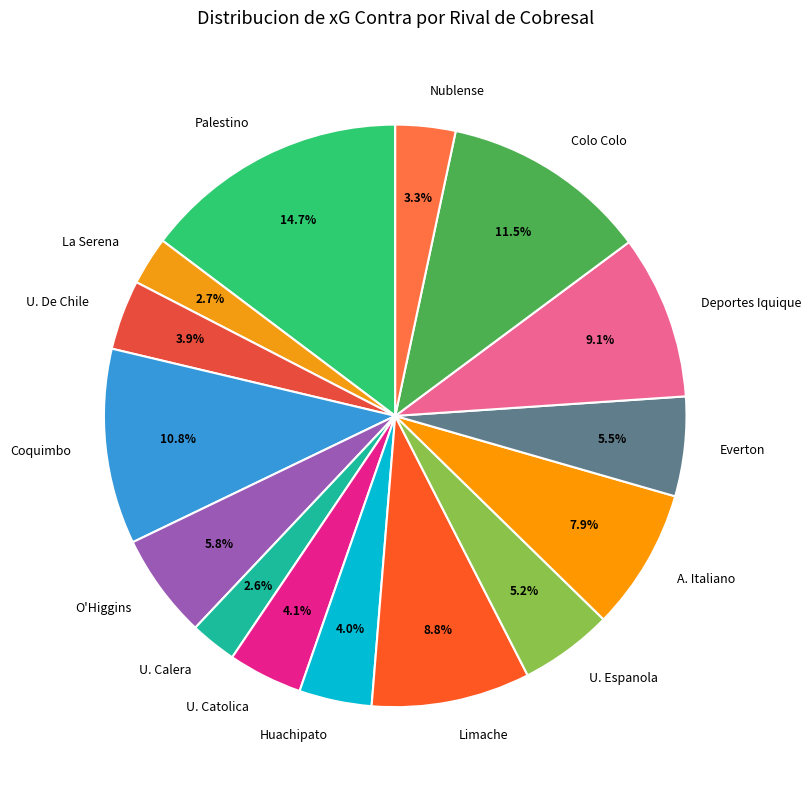

What is the largest slice in the pie chart?

Palestino